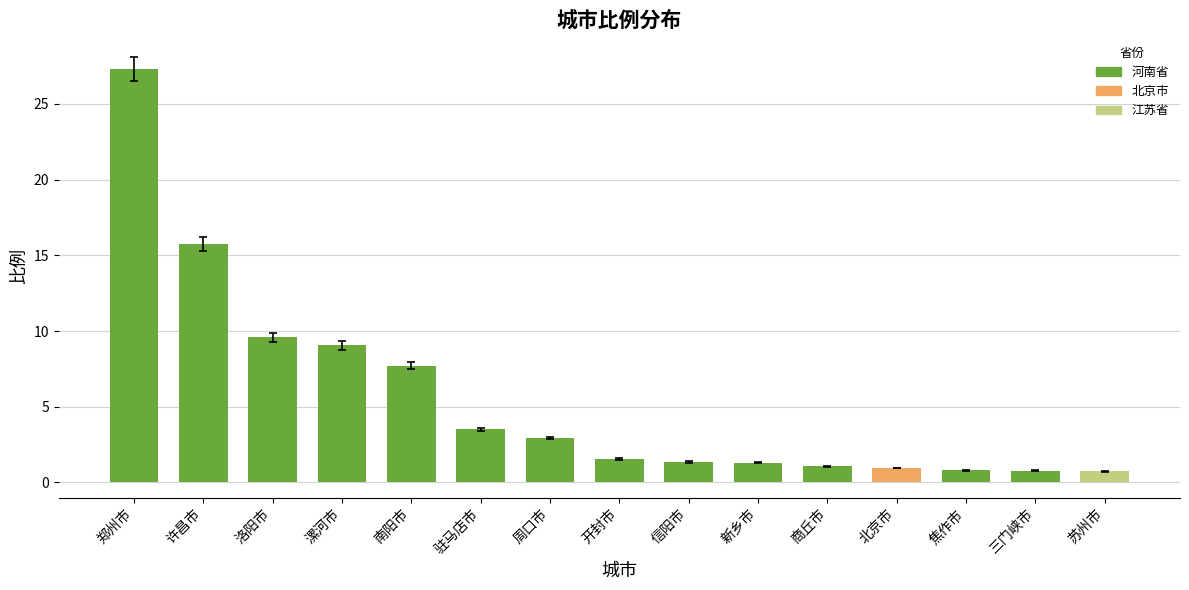

How many categories are shown in the chart?

15